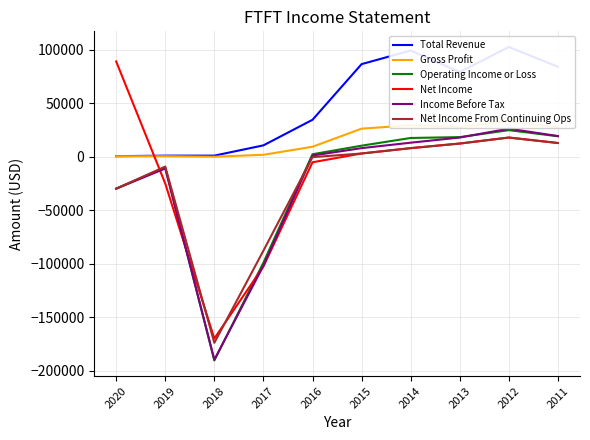

What is the average value of the Net Income series?

-16070